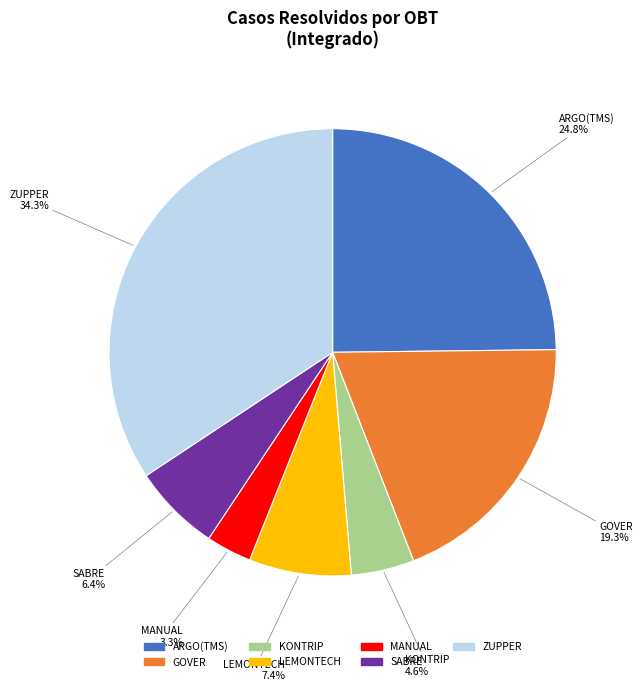

To the nearest percent, what is the average slice percentage?

14%